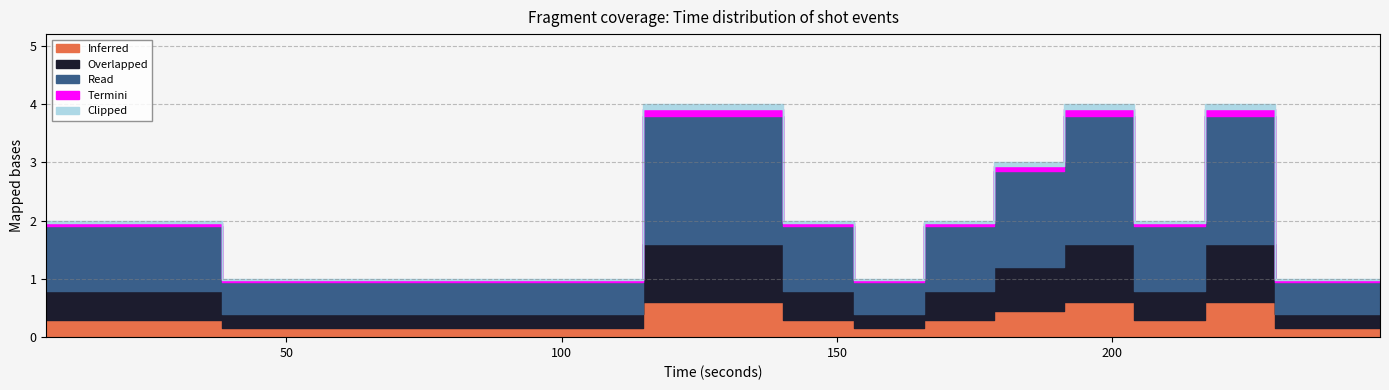

Between 0 and 69, which is larger?

69